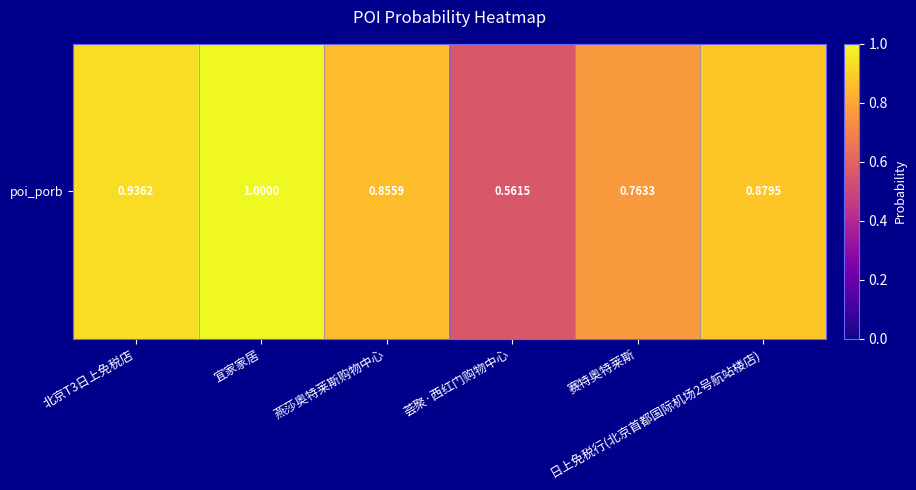

List the labels in order of value, largest first.

宜家家居, 北京T3日上免税店, 日上免税行(北京首都国际机场2号航站楼店), 燕莎奥特莱斯购物中心, 赛特奥特莱斯, 荟聚·西红门购物中心